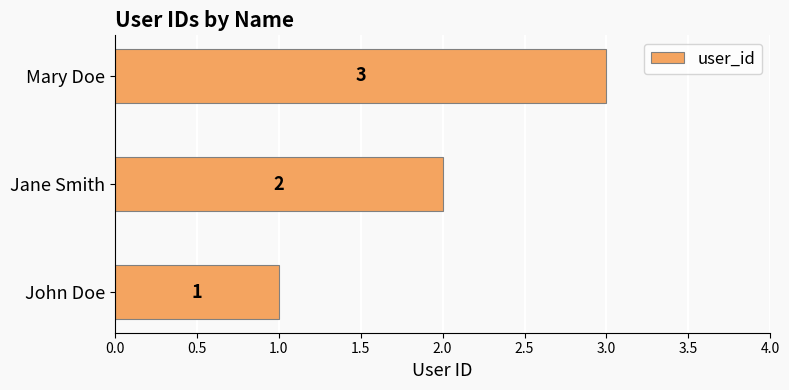

The chart shows a value of 1 at John Doe. True or false?

True